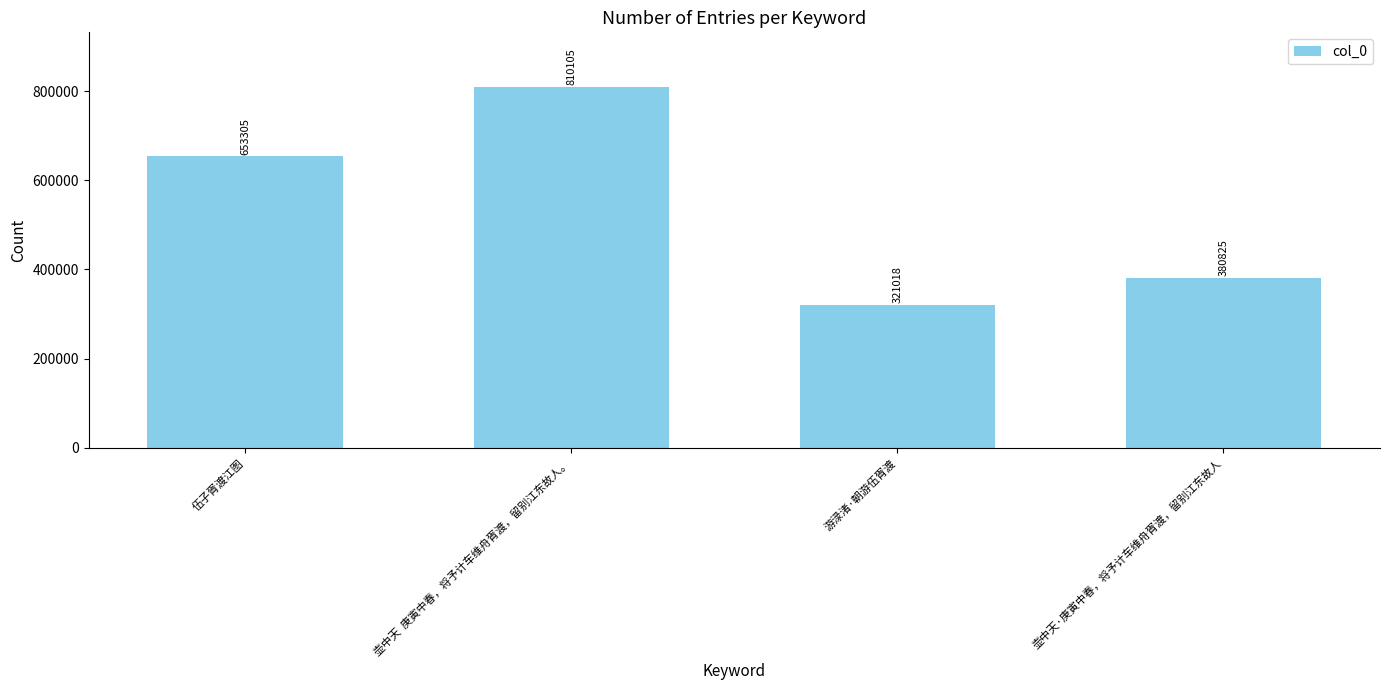

What is the label of the 3rd bar from the left?

游渌渚·朝游伍胥渡